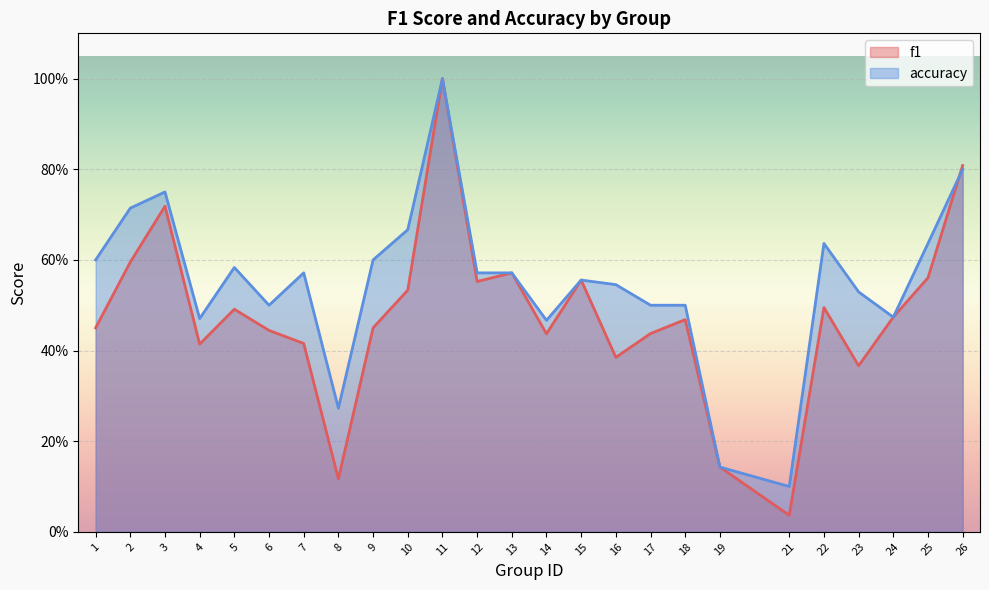

How many interior local peaks does the accuracy series have?

6